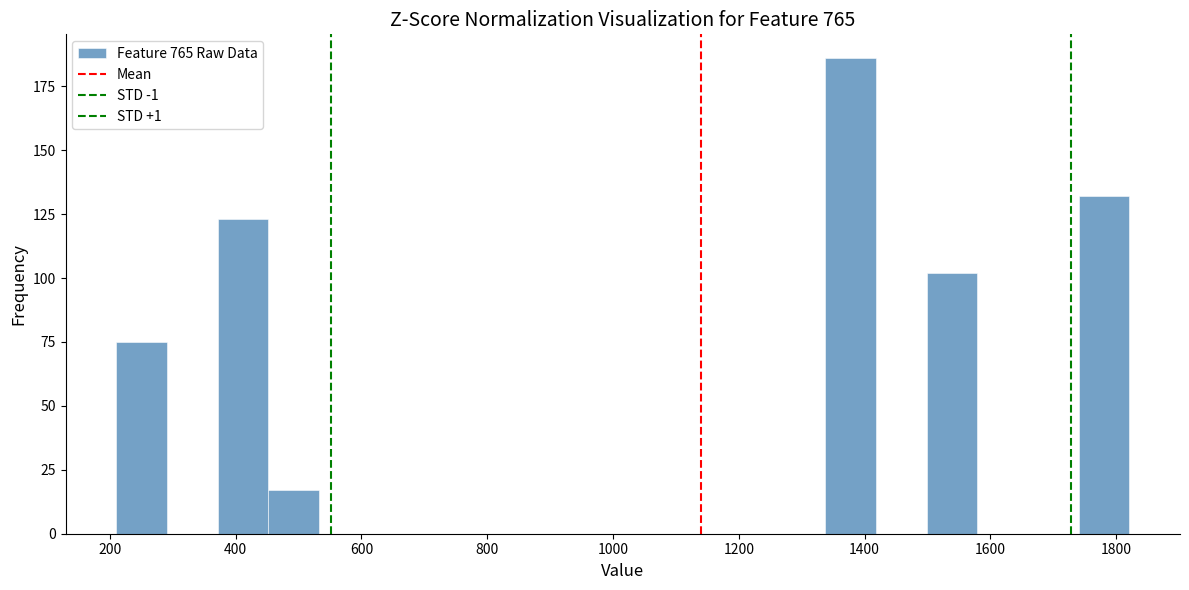

Which range on the x-axis has the tallest bar?

1340 to 1420